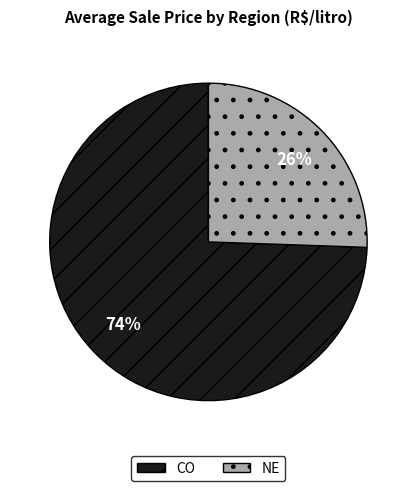

What percentage is the CO slice, to the nearest percent?

74%